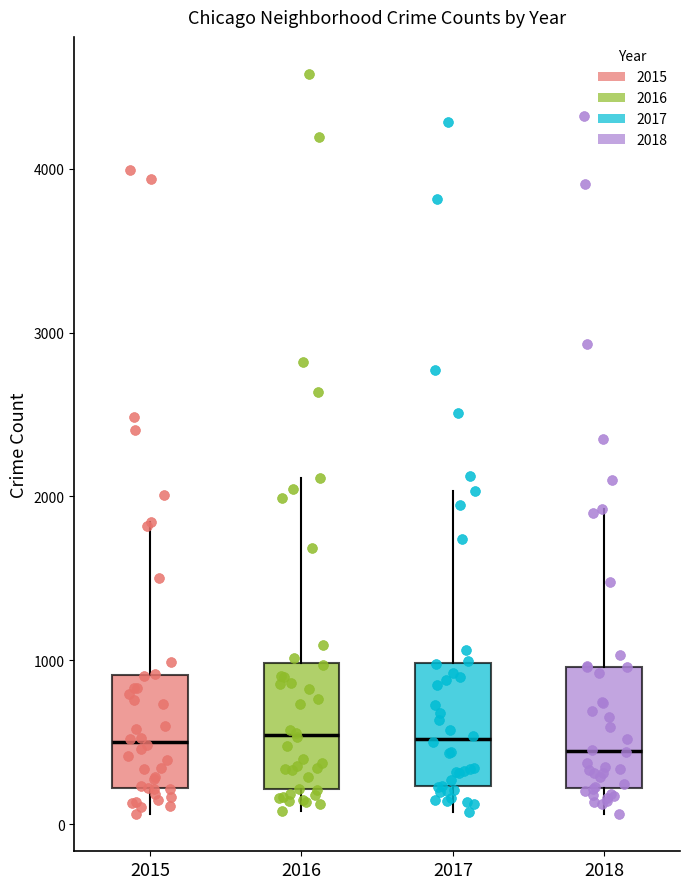

Reading left to right, transcribe this box plot: for each box, give where its median line is, the range the box spans, and where its two whiskers end, as read against the y-axis. The values are not printed on the chart, so give them approximately, as read against the axis.

2015: median 500, box 200 to 900, whiskers 100 to 1800
2016: median 500, box 200 to 1000, whiskers 100 to 2100
2017: median 500, box 200 to 1000, whiskers 100 to 2000
2018: median 400, box 200 to 1000, whiskers 100 to 1900